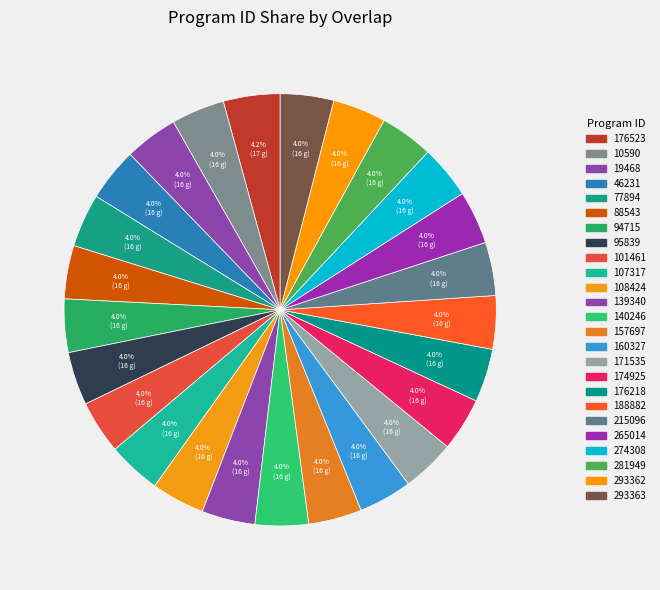

Is there any slice that represents more than half of the pie?

No